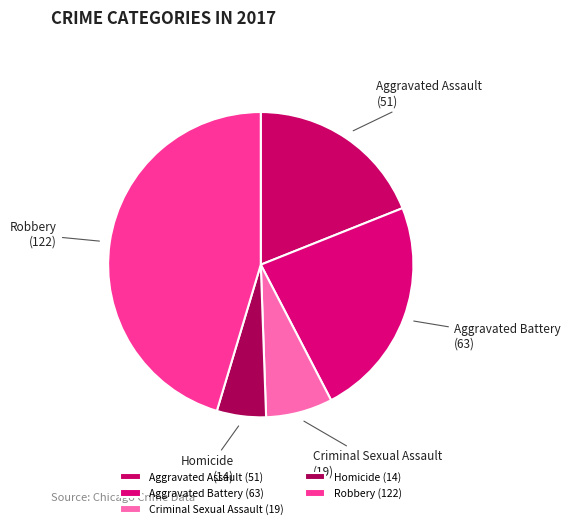

What is the ratio of the value at Criminal Sexual Assault to the value at Robbery?

0.2